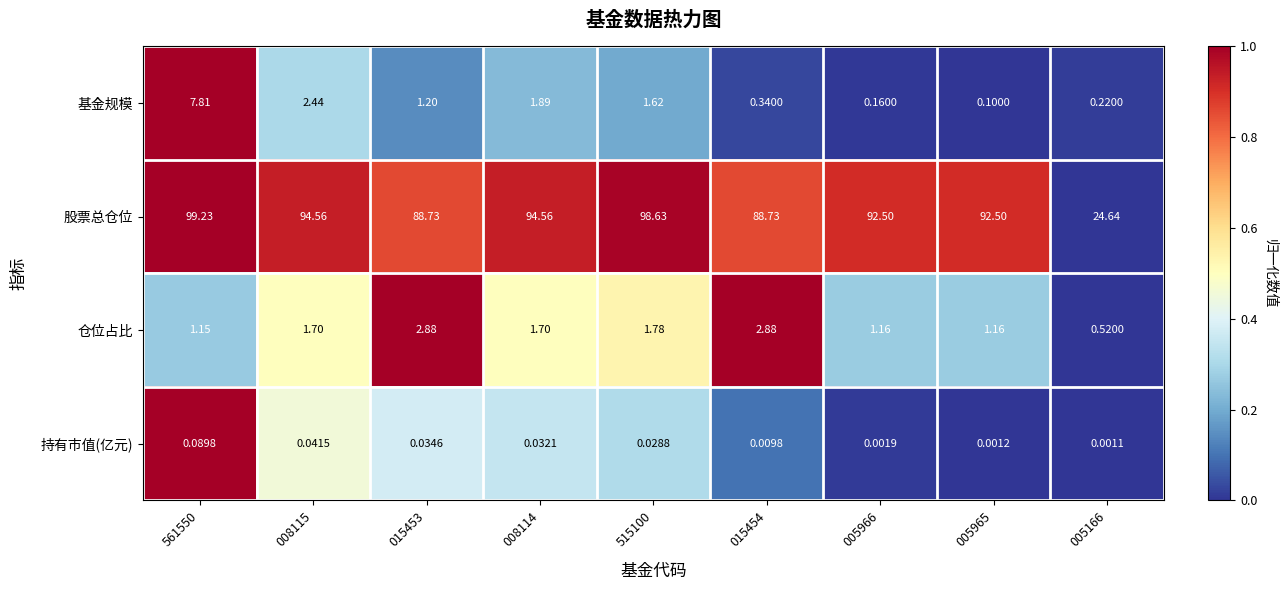

What is the greatest value displayed?

99.2